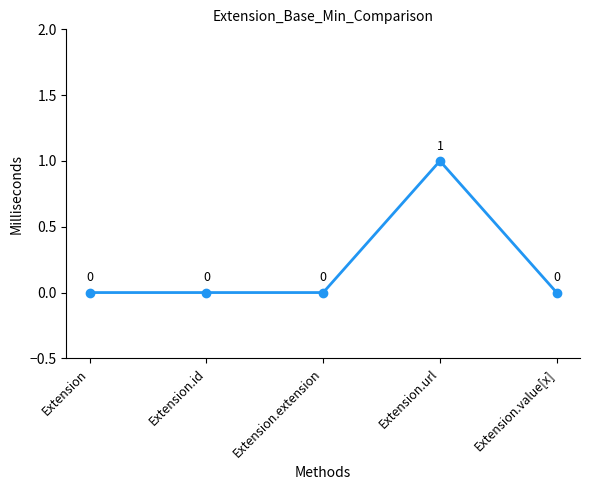

What position from the left is Extension.value[x]?

5